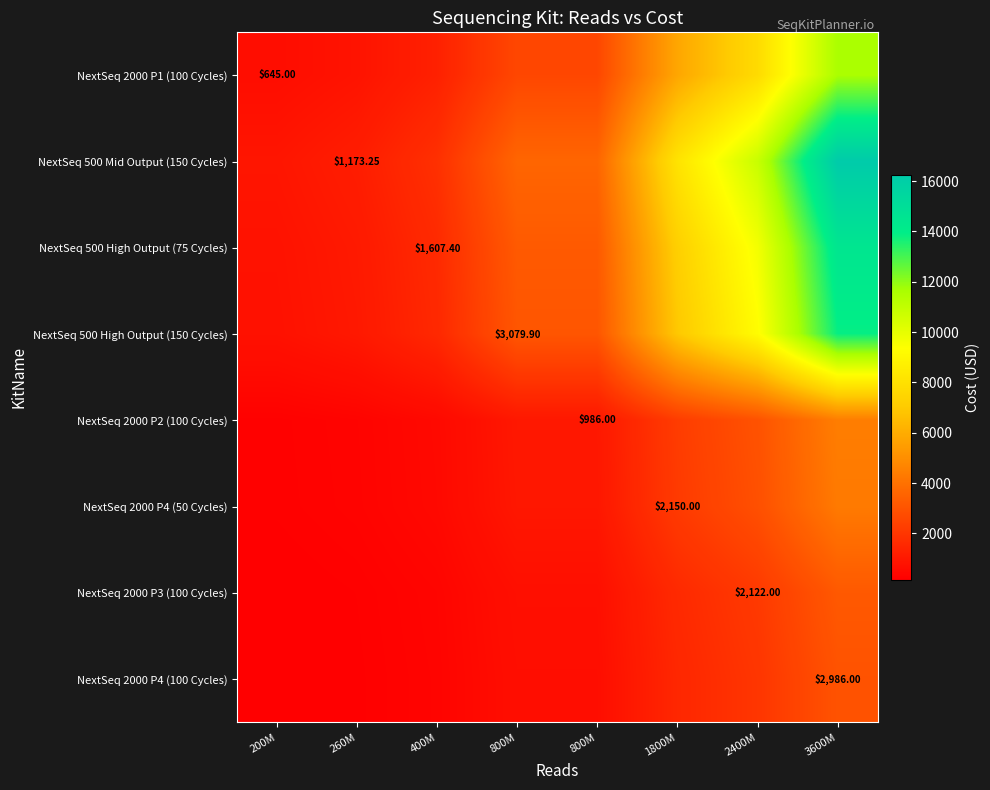

Read the NextSeq 2000 P4 (100 Cycles) value at 3600M.

2986.0